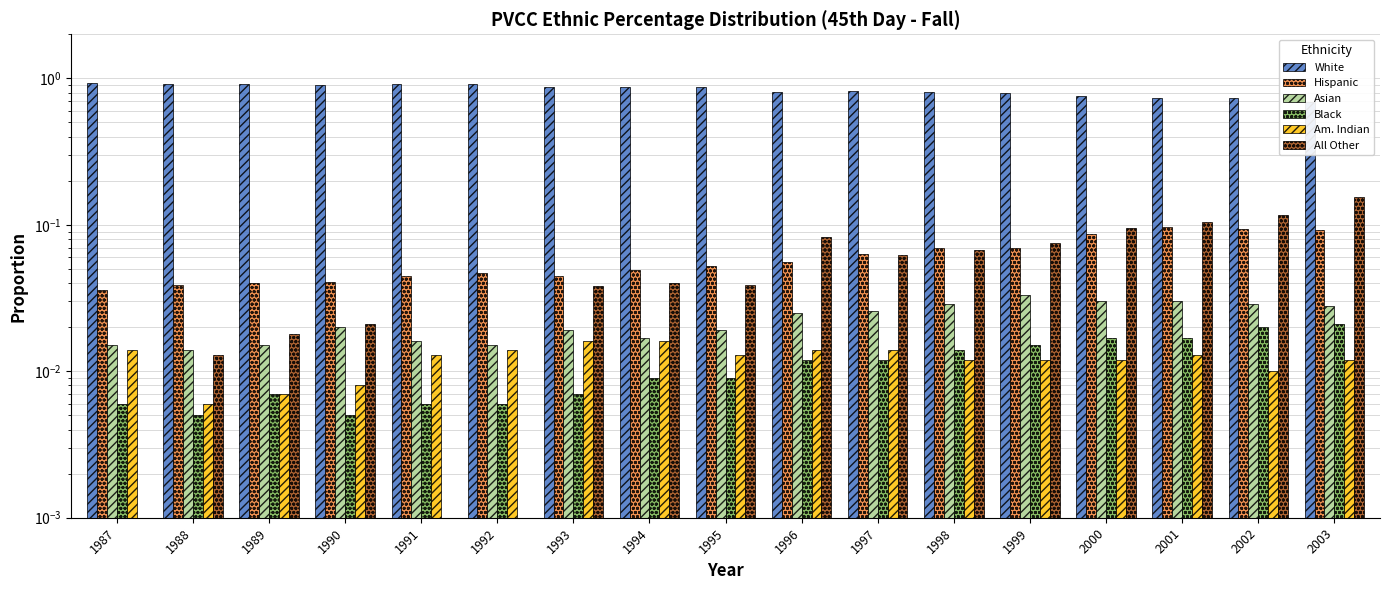

Reading left to right, list all the values displayed in this chart.

White: 1987=0.9	1988=0.9	1989=0.9	1990=0.9	1991=0.9	1992=0.9	1993=0.9	1994=0.9	1995=0.9	1996=0.8	1997=0.8	1998=0.8	1999=0.8	2000=0.8	2001=0.7	2002=0.7	2003=0.7
Hispanic: 1987=0.0	1988=0.0	1989=0.0	1990=0.0	1991=0.0	1992=0.0	1993=0.0	1994=0.0	1995=0.1	1996=0.1	1997=0.1	1998=0.1	1999=0.1	2000=0.1	2001=0.1	2002=0.1	2003=0.1
Asian: 1987=0.0	1988=0.0	1989=0.0	1990=0.0	1991=0.0	1992=0.0	1993=0.0	1994=0.0	1995=0.0	1996=0.0	1997=0.0	1998=0.0	1999=0.0	2000=0.0	2001=0.0	2002=0.0	2003=0.0
Black: 1987=0.0	1988=0.0	1989=0.0	1990=0.0	1991=0.0	1992=0.0	1993=0.0	1994=0.0	1995=0.0	1996=0.0	1997=0.0	1998=0.0	1999=0.0	2000=0.0	2001=0.0	2002=0.0	2003=0.0
Am. Indian: 1987=0.0	1988=0.0	1989=0.0	1990=0.0	1991=0.0	1992=0.0	1993=0.0	1994=0.0	1995=0.0	1996=0.0	1997=0.0	1998=0.0	1999=0.0	2000=0.0	2001=0.0	2002=0.0	2003=0.0
All Other: 1987=0.0	1988=0.0	1989=0.0	1990=0.0	1991=0.0	1992=0.0	1993=0.0	1994=0.0	1995=0.0	1996=0.1	1997=0.1	1998=0.1	1999=0.1	2000=0.1	2001=0.1	2002=0.1	2003=0.2